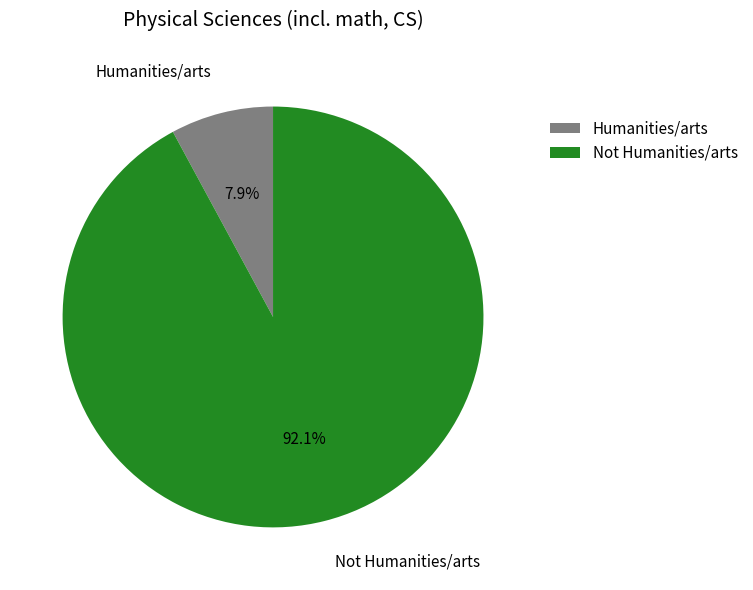

Between Humanities/arts and Not Humanities/arts, which is larger?

Not Humanities/arts